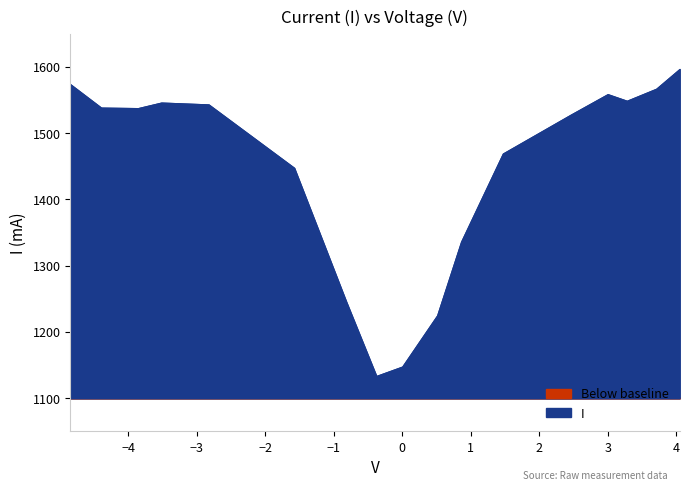

Rank the categories by value from lowest to highest.

7, 8, 9, 6, 10, 5, 11, 12, 2, 1, 4, 3, 14, 13, 15, 0, 16